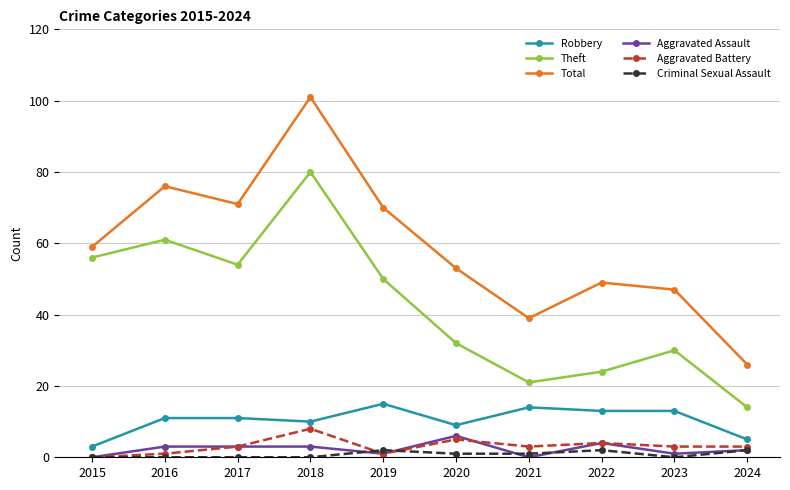

Which category has the lowest value in the Robbery series?

2015